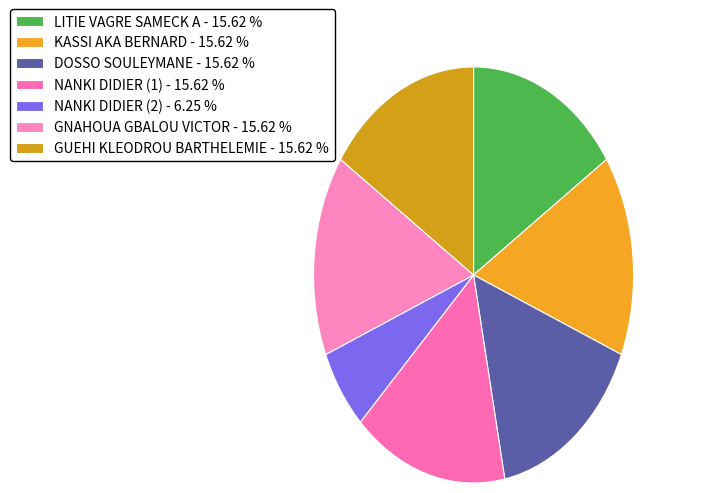

To the nearest percent, what is the average slice percentage?

14%